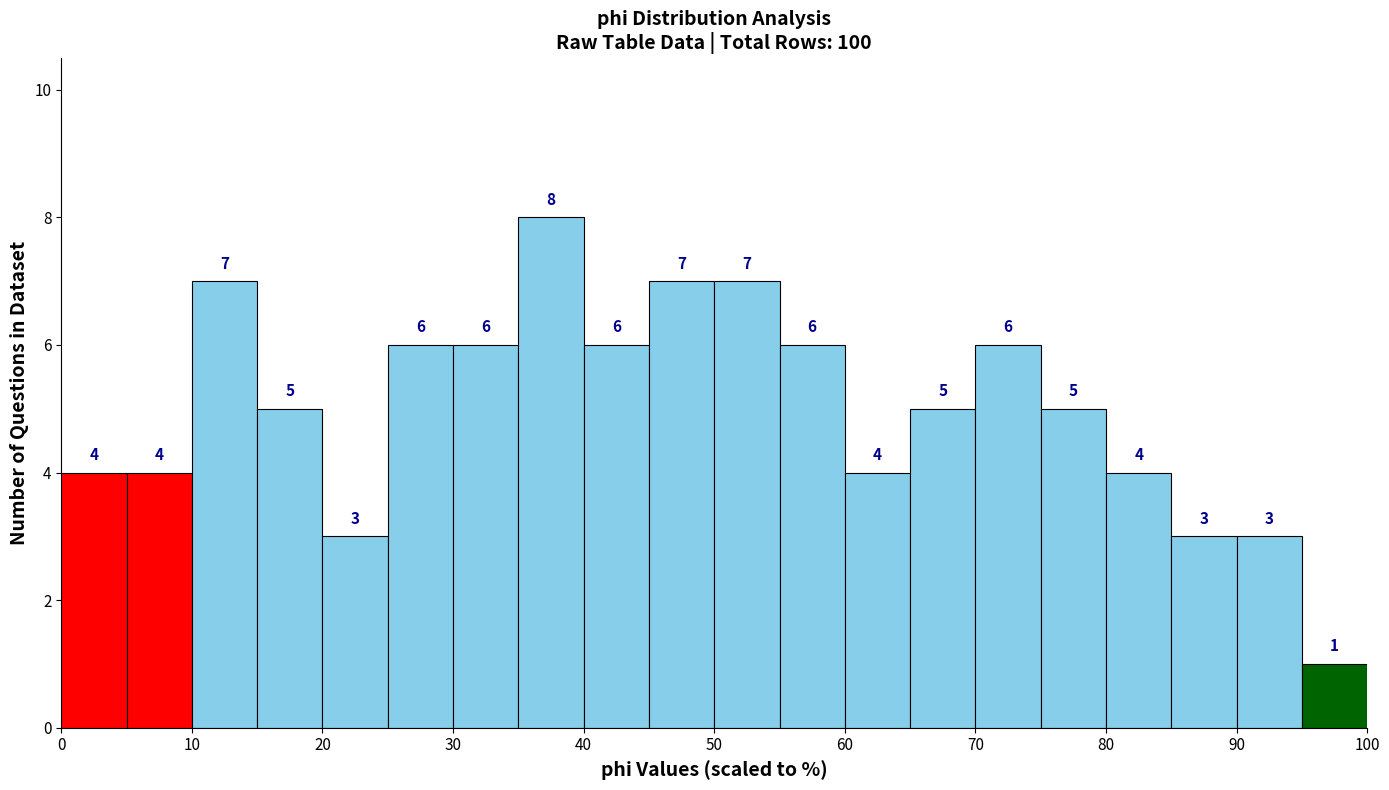

Reading left to right, transcribe this chart: for each bar, give the range it covers on the x-axis and its height.

0 to 5: 4
5 to 10: 4
10 to 15: 7
15 to 20: 5
20 to 25: 3
25 to 30: 6
30 to 35: 6
35 to 40: 8
40 to 45: 6
45 to 50: 7
50 to 55: 7
55 to 60: 6
60 to 65: 4
65 to 70: 5
70 to 75: 6
75 to 80: 5
80 to 85: 4
85 to 90: 3
90 to 95: 3
95 to 100: 1